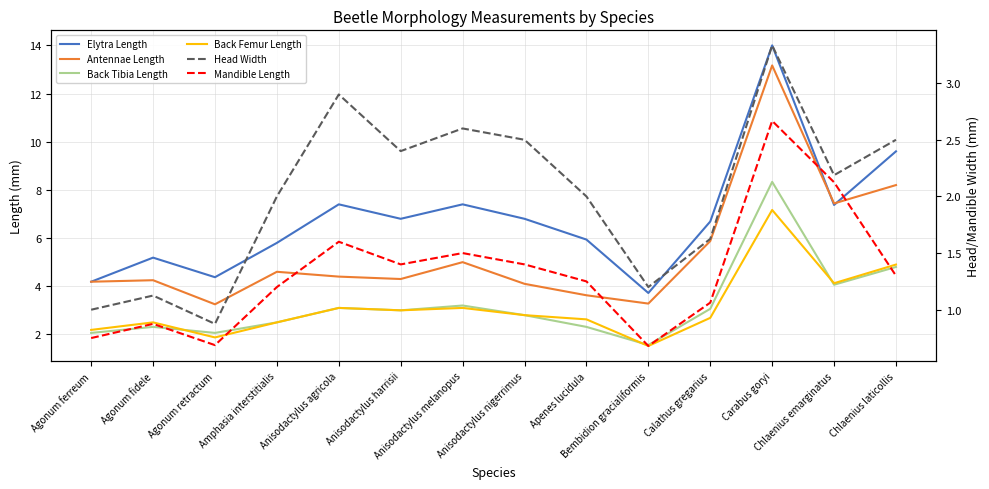

What is the label of the 10th point from the left?

Bembidion gracialiformis